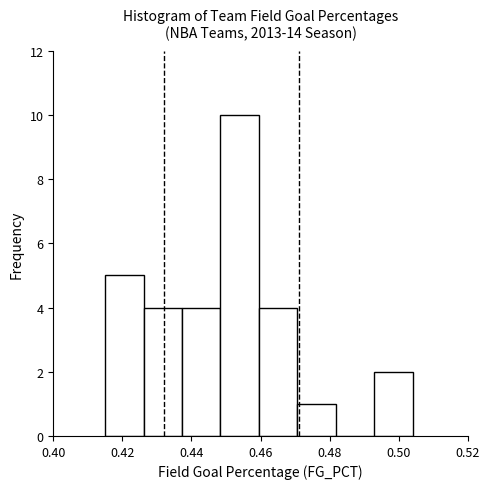

What is the height of the bar covering 0.492 to 0.504 on the x-axis? Neither the bar edges nor the heights are printed on the chart, so give them approximately, as read against the axes.

2